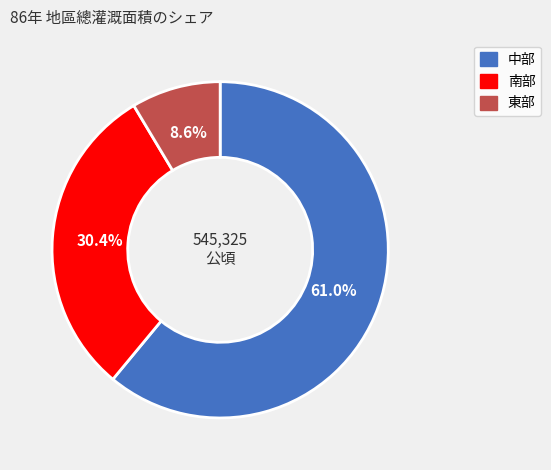

True or false: 中部 accounts for 74% of the total.

False